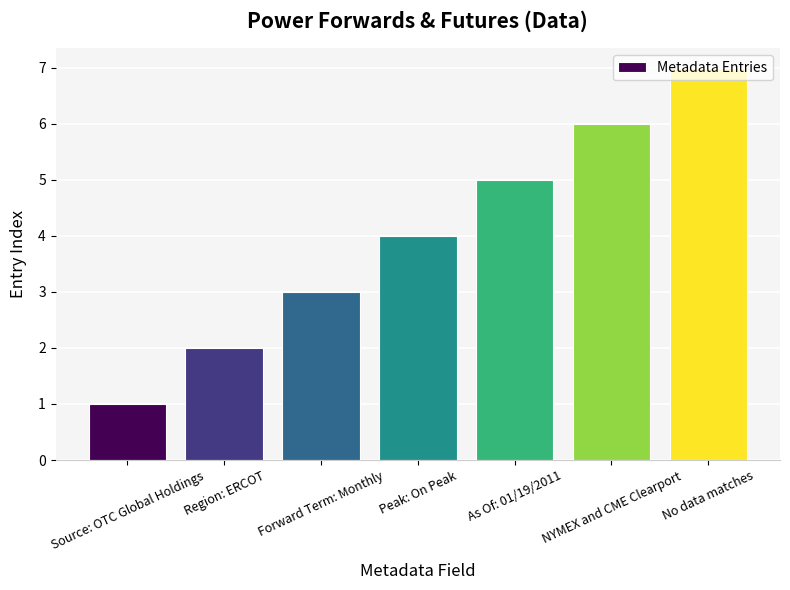

Count the number of categories in the chart.

7